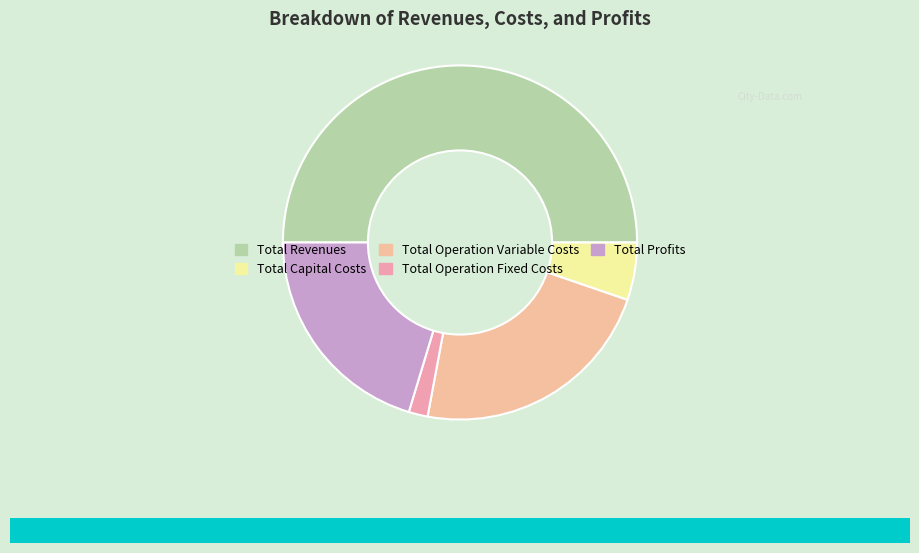

Is there any slice that represents more than half of the pie?

No